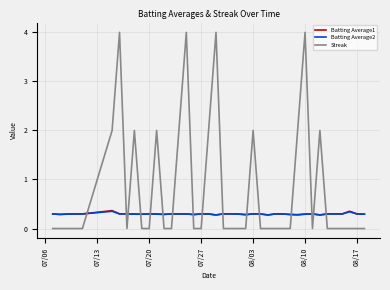

Which series has the largest range (max minus min)?

Streak